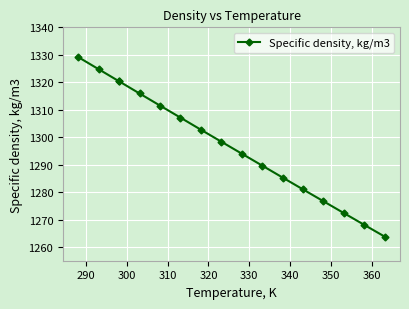

What is the average value?

1297.7